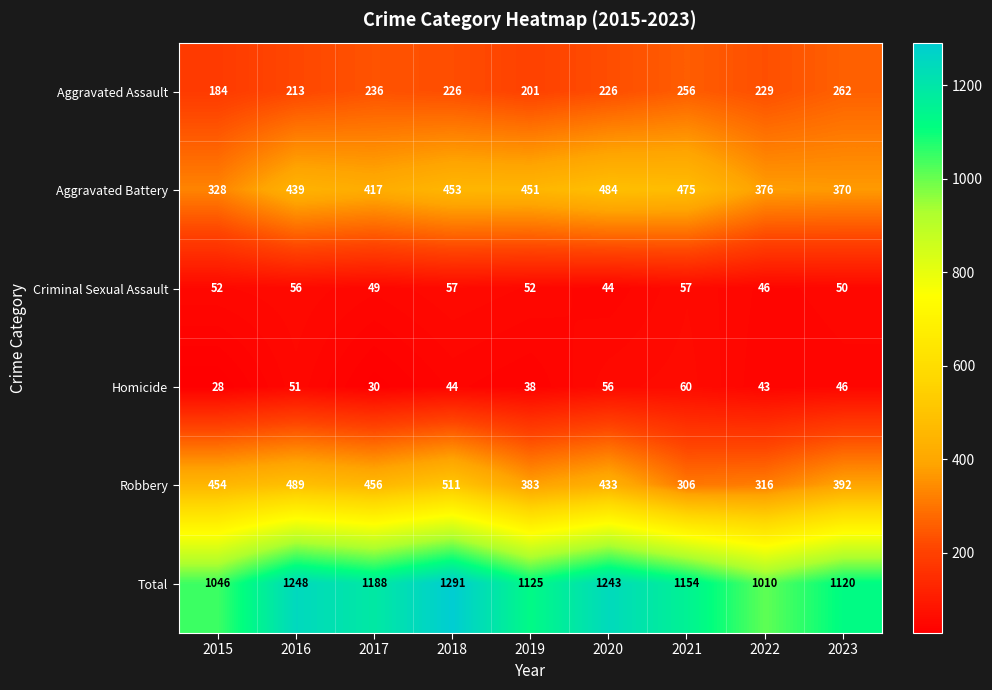

What is the difference between the highest and lowest values at 2017?

1158